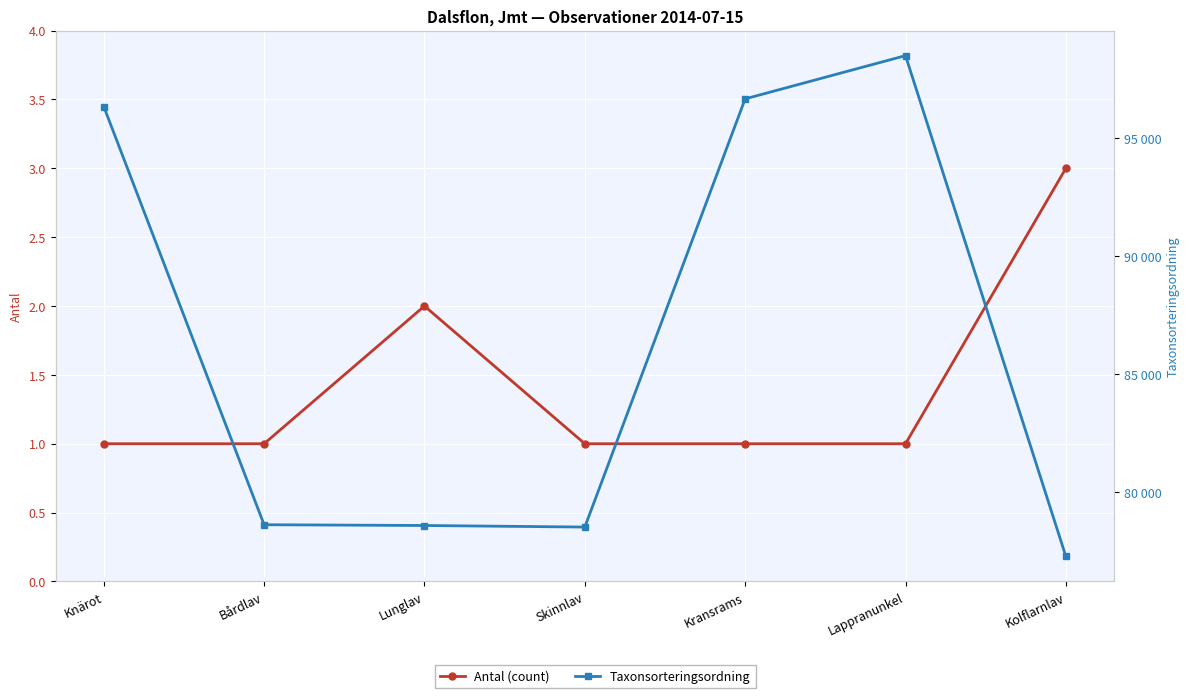

True or false: Taxonsorteringsordning and Antal (count) intersect in this chart.

False